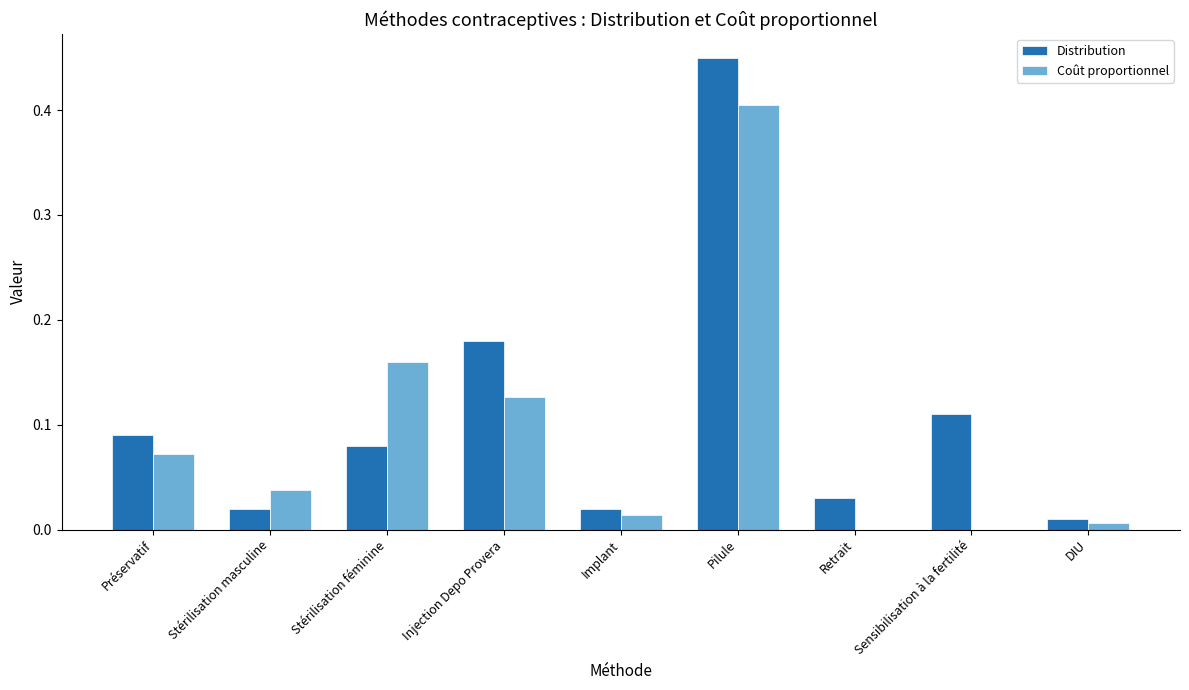

Between Sensibilisation à la fertilité and DIU, which series saw the biggest shift?

Distribution